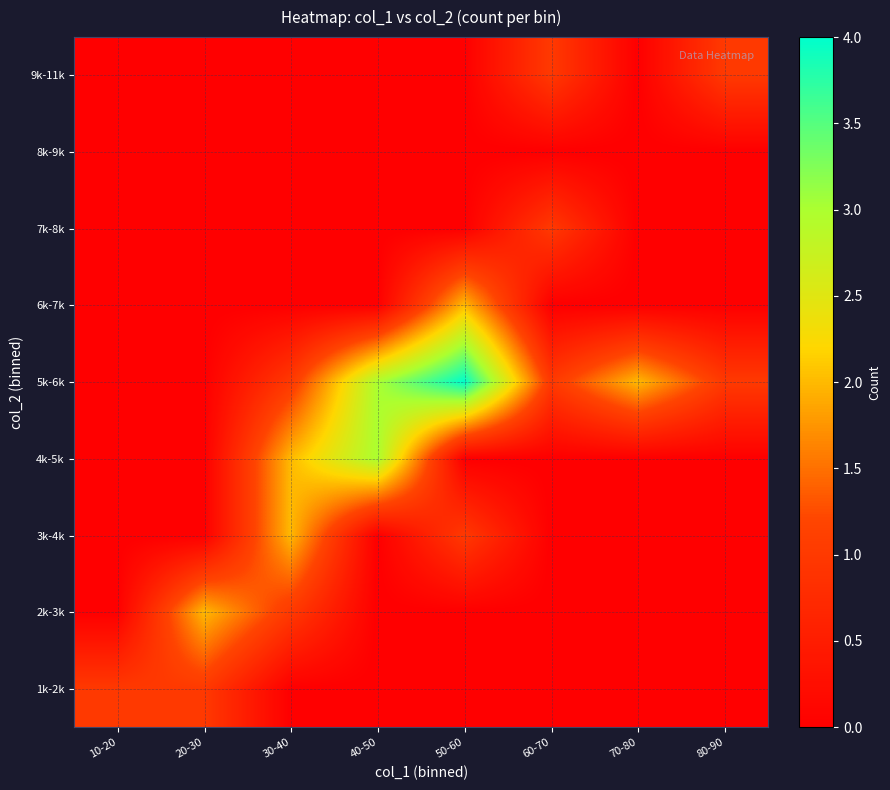

Reading right to left, list all the values displayed in this chart.

1k-2k: 80-90=0	70-80=0	60-70=0	50-60=0	40-50=0	30-40=0	20-30=1	10-20=1
2k-3k: 80-90=0	70-80=0	60-70=0	50-60=0	40-50=0	30-40=1	20-30=2	10-20=0
3k-4k: 80-90=0	70-80=0	60-70=0	50-60=1	40-50=0	30-40=2	20-30=0	10-20=0
4k-5k: 80-90=0	70-80=0	60-70=0	50-60=0	40-50=3	30-40=2	20-30=0	10-20=0
5k-6k: 80-90=1	70-80=2	60-70=1	50-60=4	40-50=3	30-40=1	20-30=0	10-20=0
6k-7k: 80-90=0	70-80=0	60-70=0	50-60=2	40-50=0	30-40=0	20-30=0	10-20=0
7k-8k: 80-90=0	70-80=0	60-70=1	50-60=0	40-50=0	30-40=0	20-30=0	10-20=0
8k-9k: 80-90=0	70-80=0	60-70=0	50-60=0	40-50=0	30-40=0	20-30=0	10-20=0
9k-11k: 80-90=1	70-80=0	60-70=1	50-60=0	40-50=0	30-40=0	20-30=0	10-20=0